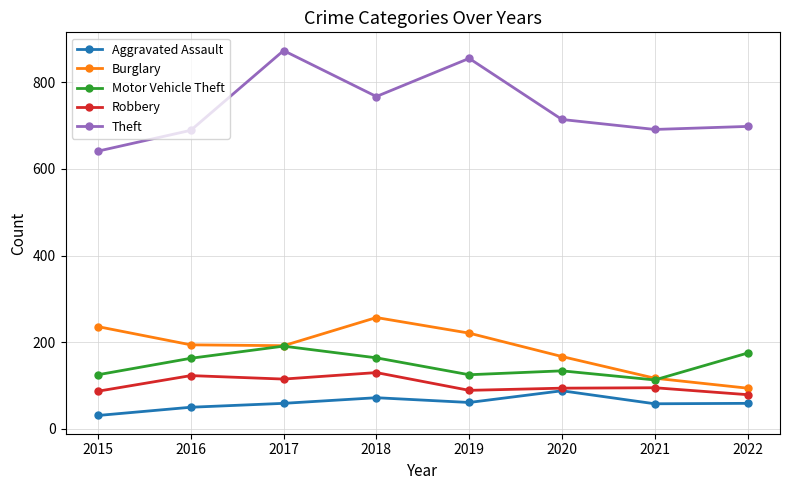

Which label corresponds to the largest value in the chart?

2017